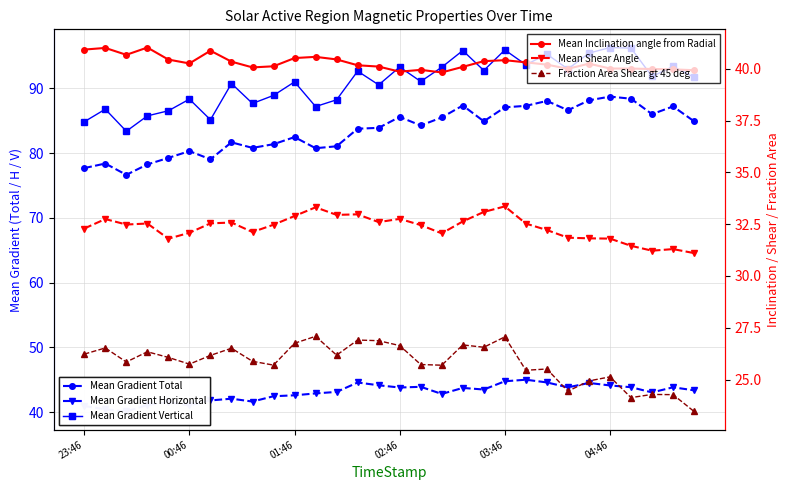

Which series has the widest spread of values?

Mean Gradient Vertical